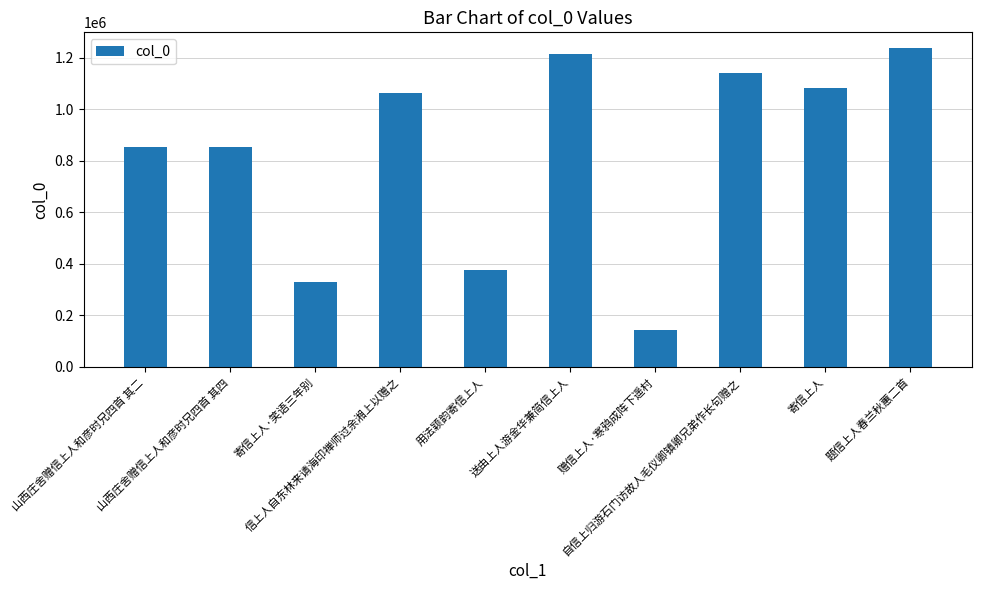

Is it true that the value at 寄信上人 is 1082833?

True